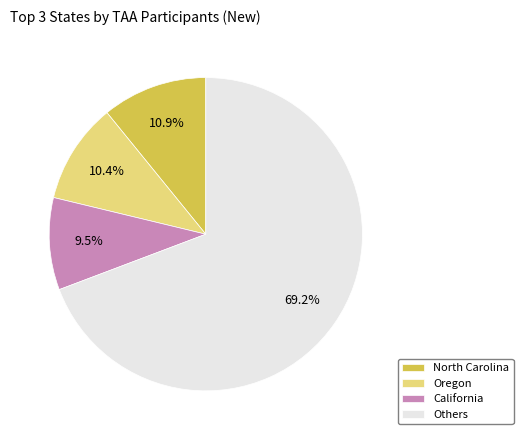

Is there a majority slice in this chart?

Yes